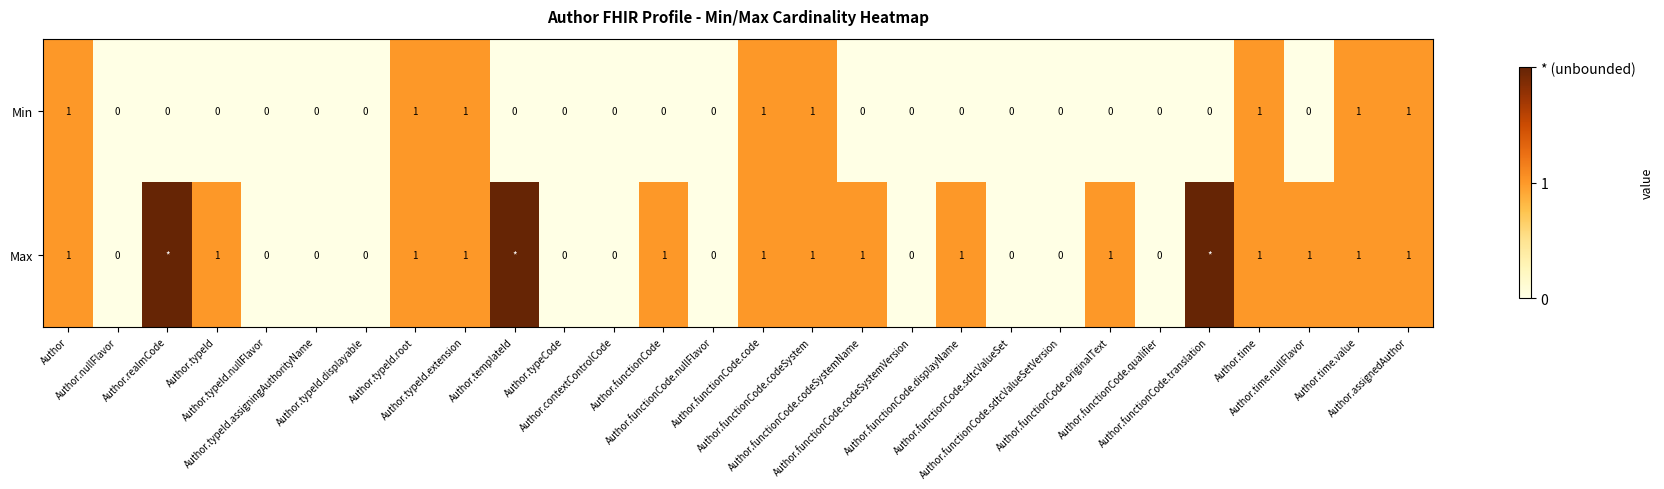

Count the Min values in the range 0 to 1.

28